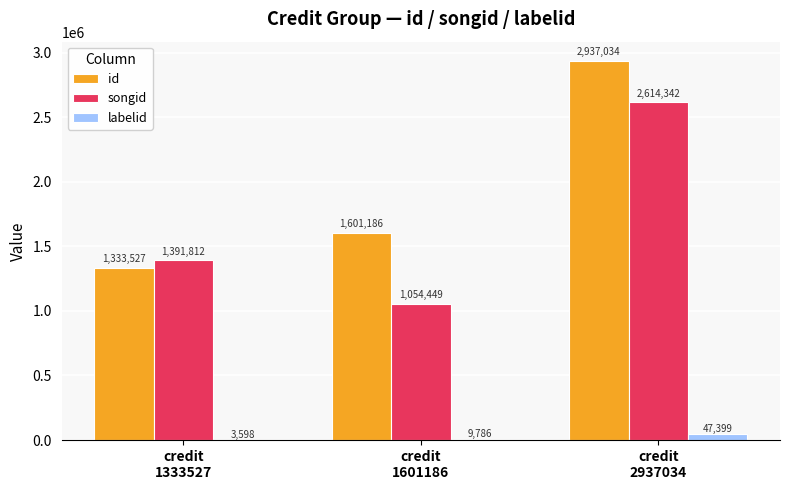

Count the number of data series in this chart.

3